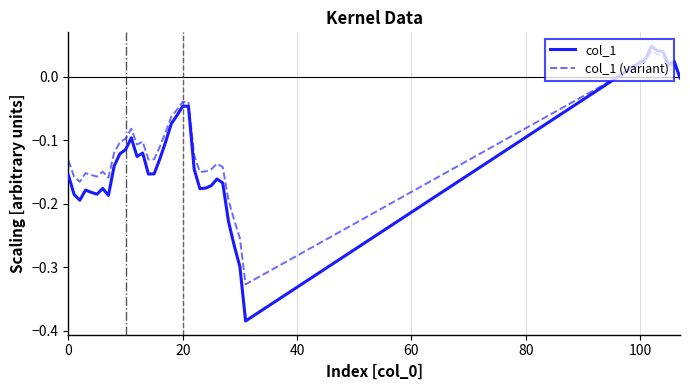

Which series has the widest spread of values?

col_1